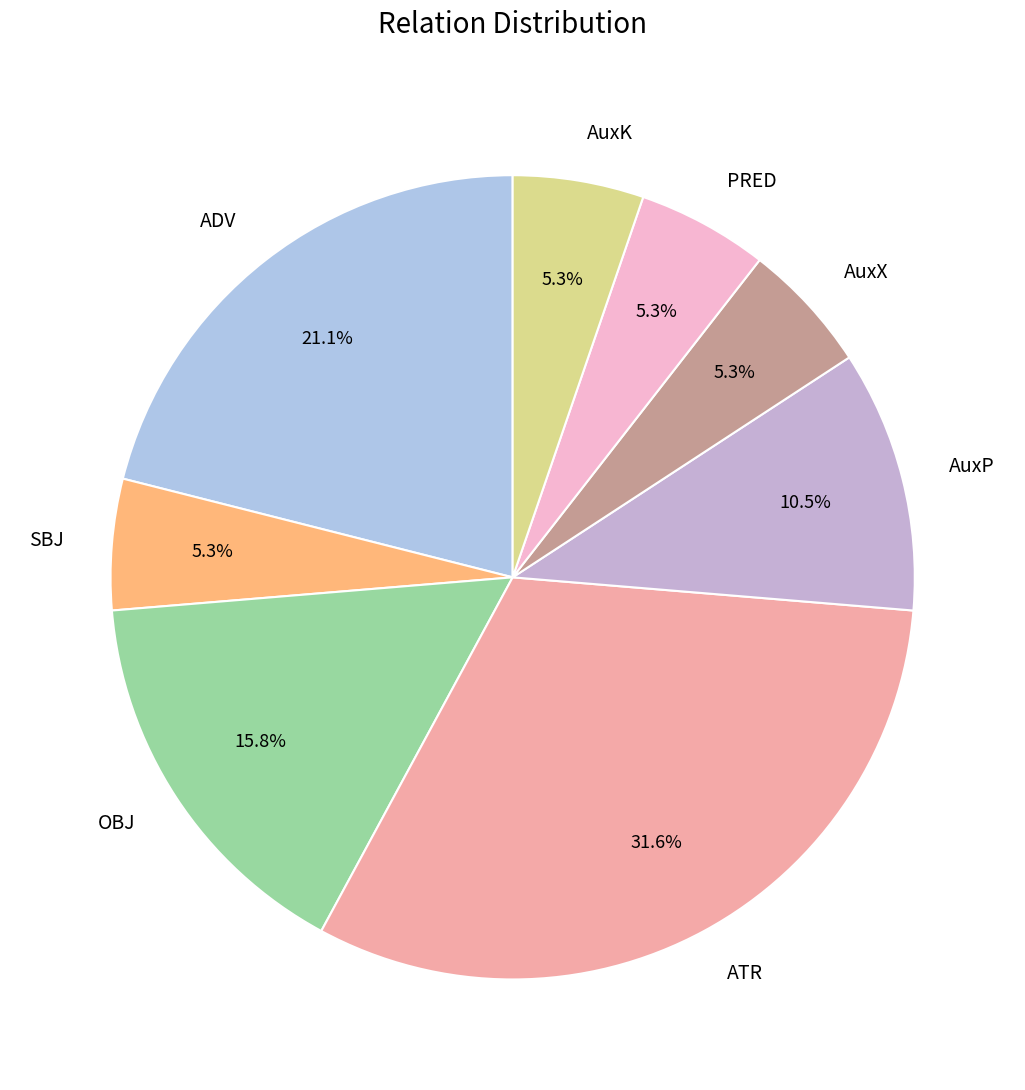

To the nearest percent, what is the difference between the largest and smallest slice percentages?

26%